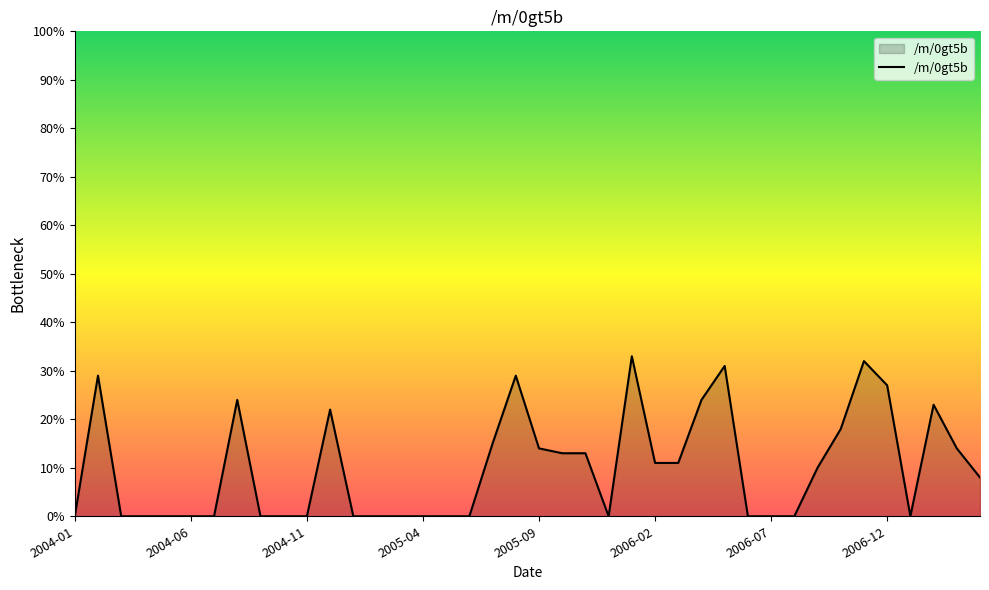

Does the chart display data point markers on the line(s)?

No